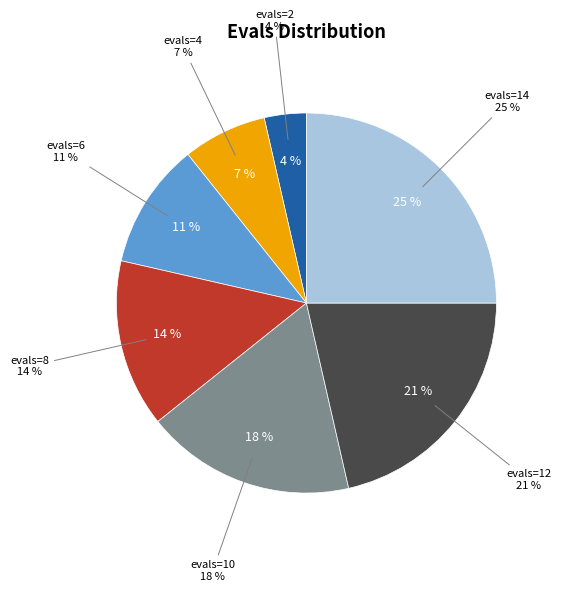

Which slice is the smallest?

evals=2